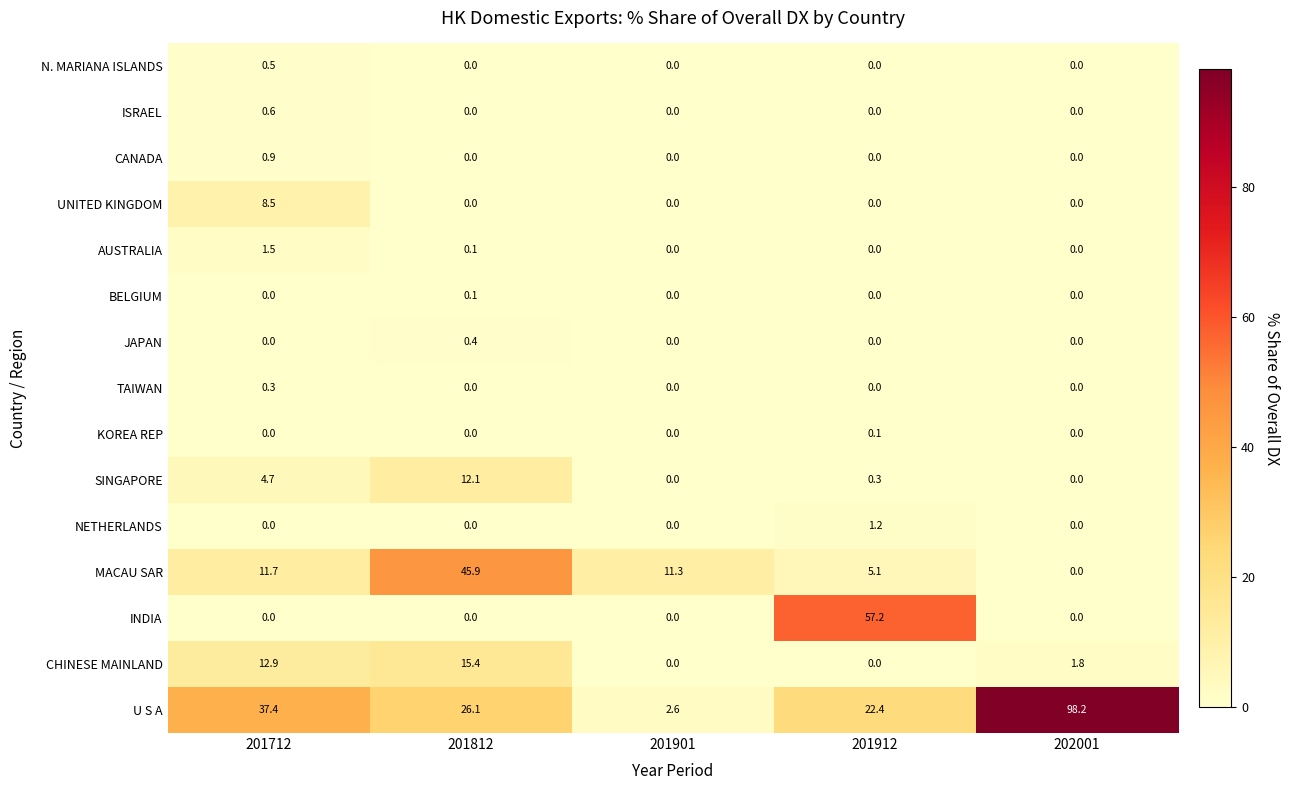

What is the difference between the highest and lowest values at 201812?

45.9